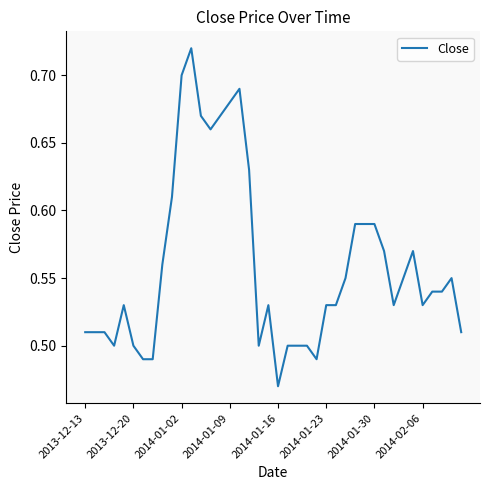

How many distinct data groups are displayed?

1